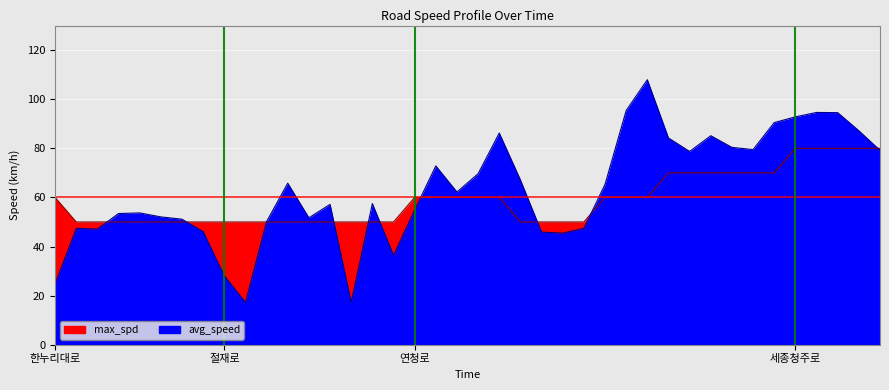

Which series ends up on top after the final intersection of avg_speed and max_spd?

max_spd